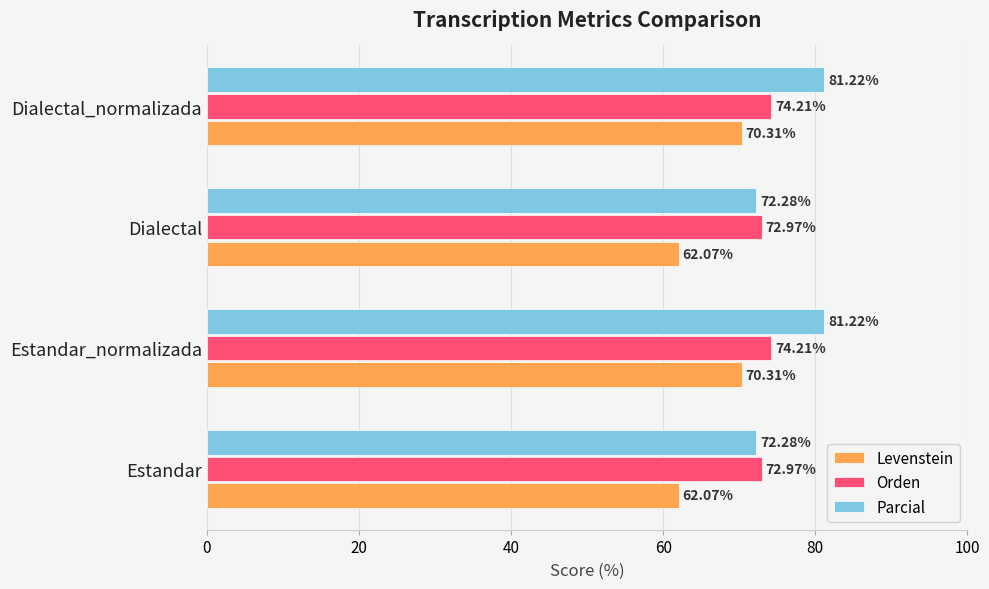

Is the value of Levenstein at Estandar greater than the value of Orden at Dialectal?

No